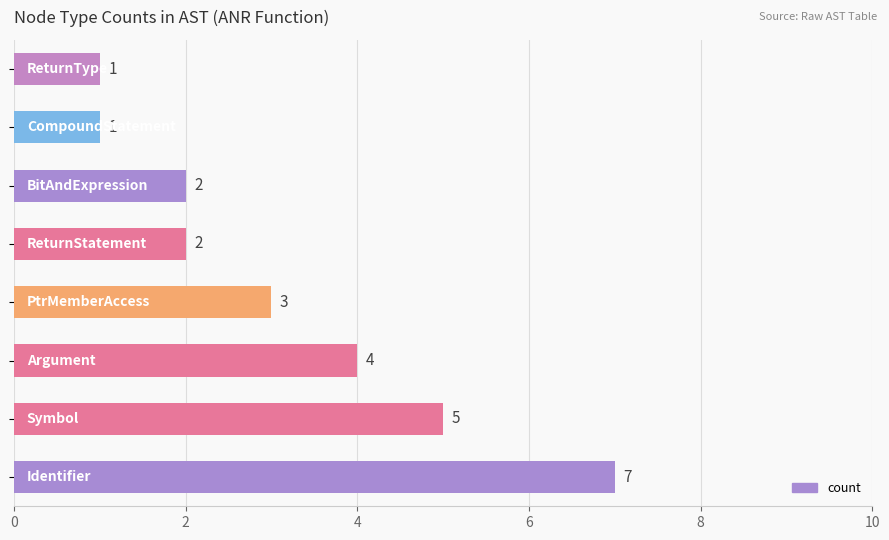

What is the maximum value shown in the chart?

7